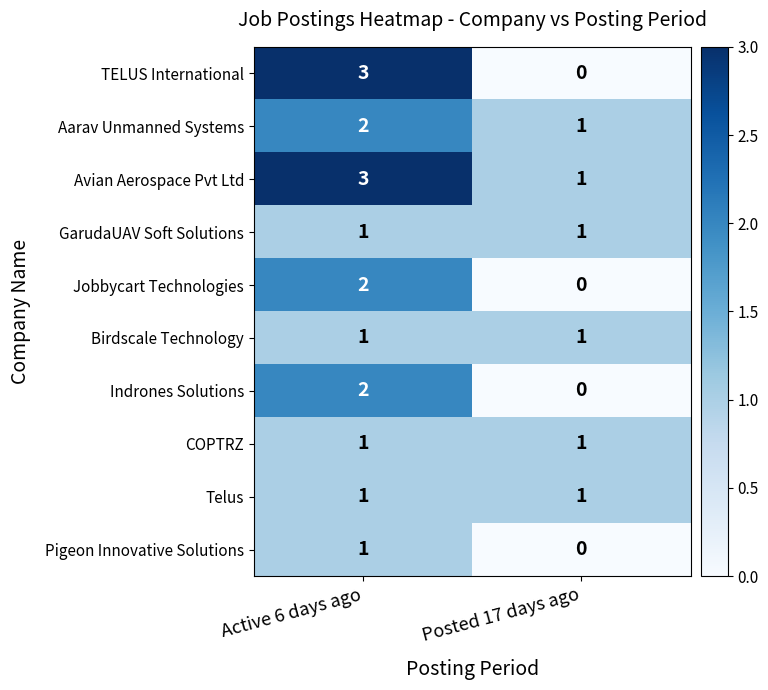

How many categories are shown in the chart?

2